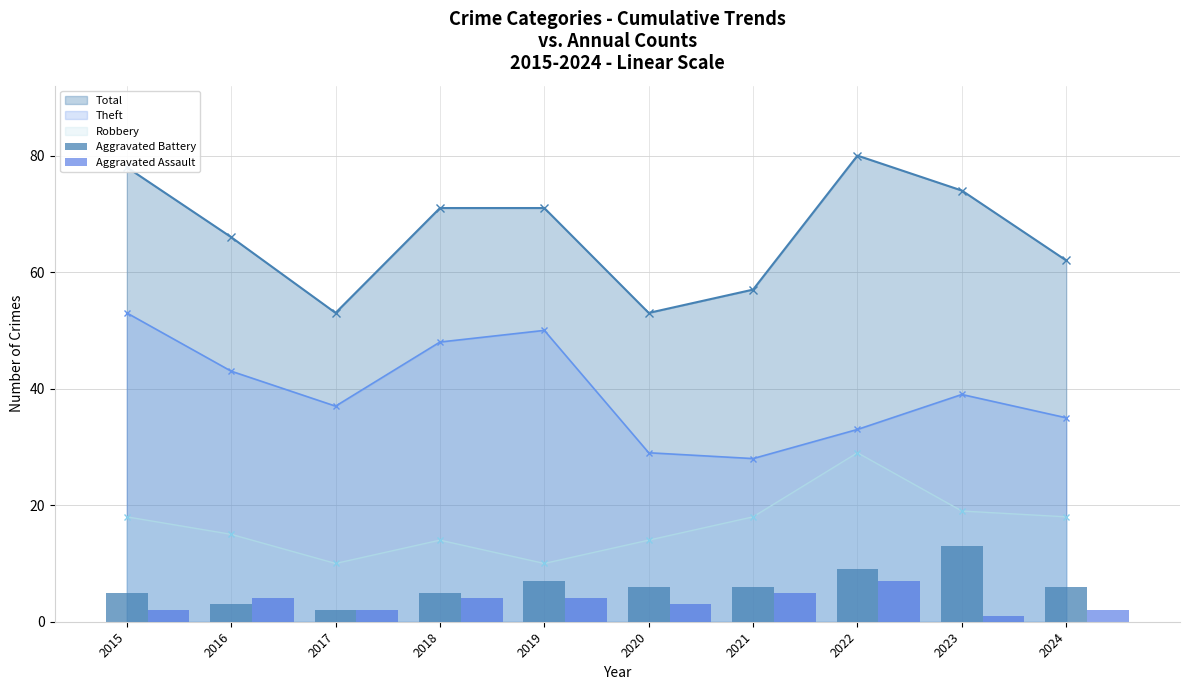

Reading left to right, what are all the values shown in this chart?

Aggravated Battery: 2015=5	2016=3	2017=2	2018=5	2019=7	2020=6	2021=6	2022=9	2023=13	2024=6
Aggravated Assault: 2015=2	2016=4	2017=2	2018=4	2019=4	2020=3	2021=5	2022=7	2023=1	2024=2